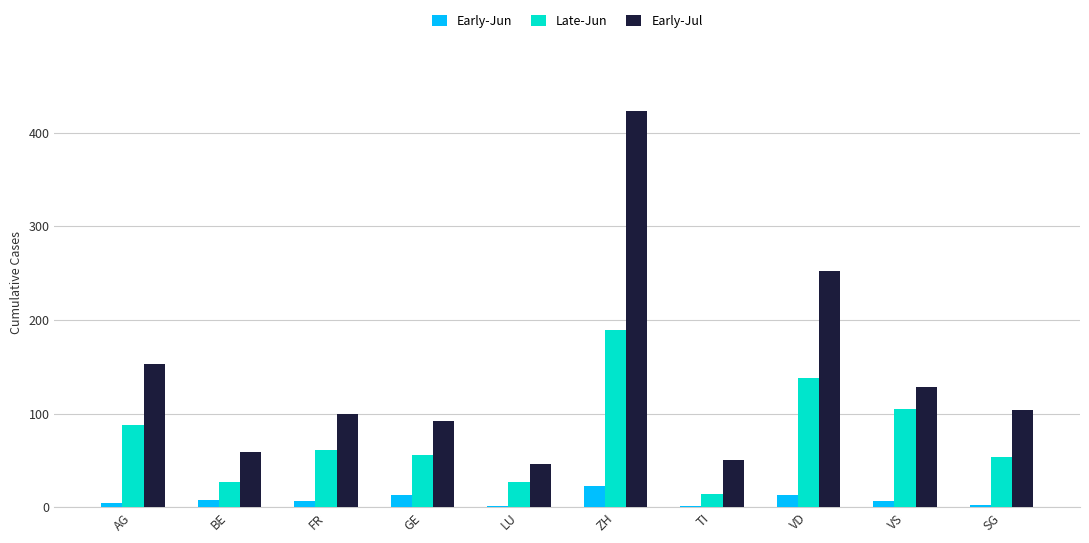

Is the value of Late-Jun at SG greater than the value of Early-Jun at AG?

Yes